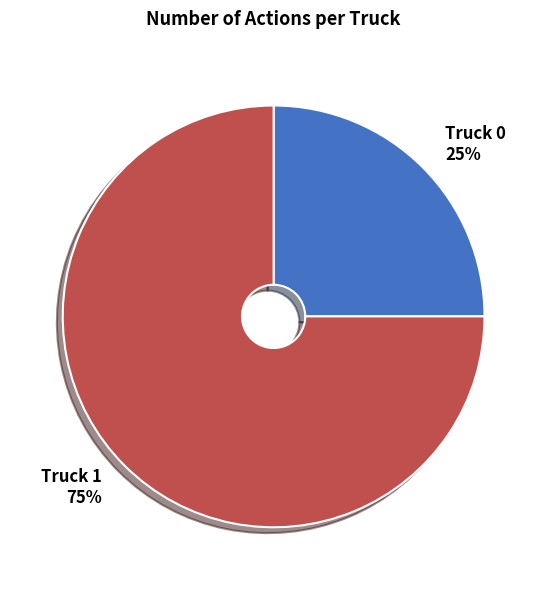

Between Truck 0 and Truck 1, which is larger?

Truck 1